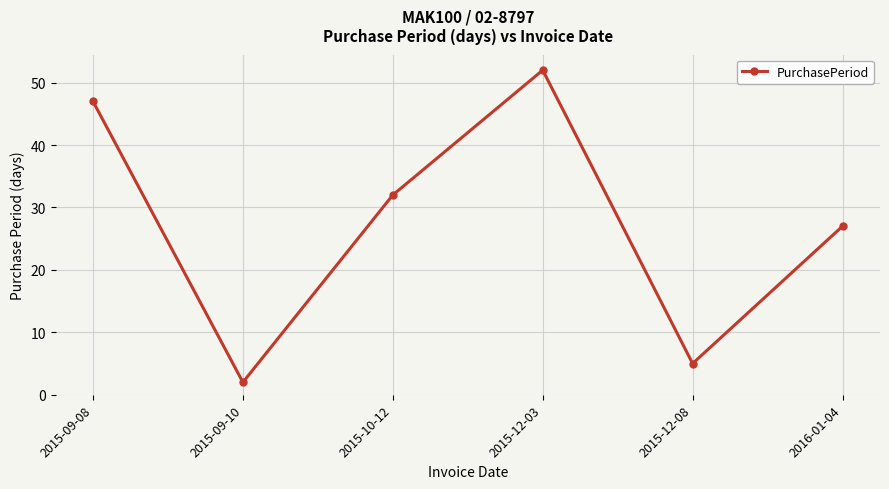

What is the value of the 5th point from the left?

5